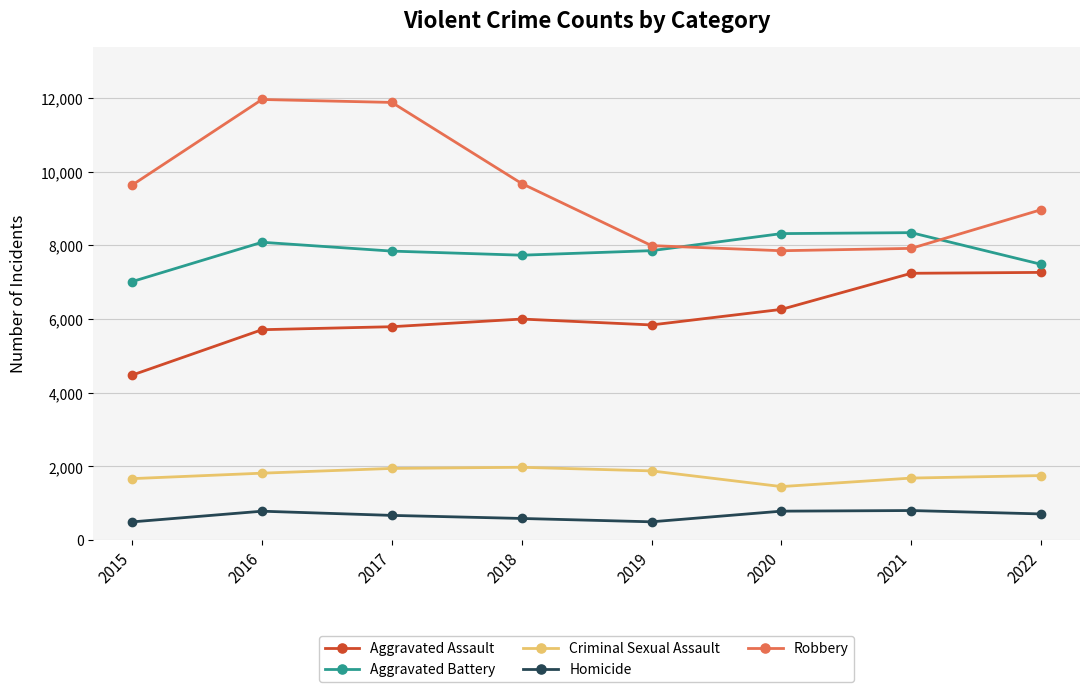

At 2016, list the series in order from largest to smallest.

Robbery, Aggravated Battery, Aggravated Assault, Criminal Sexual Assault, Homicide